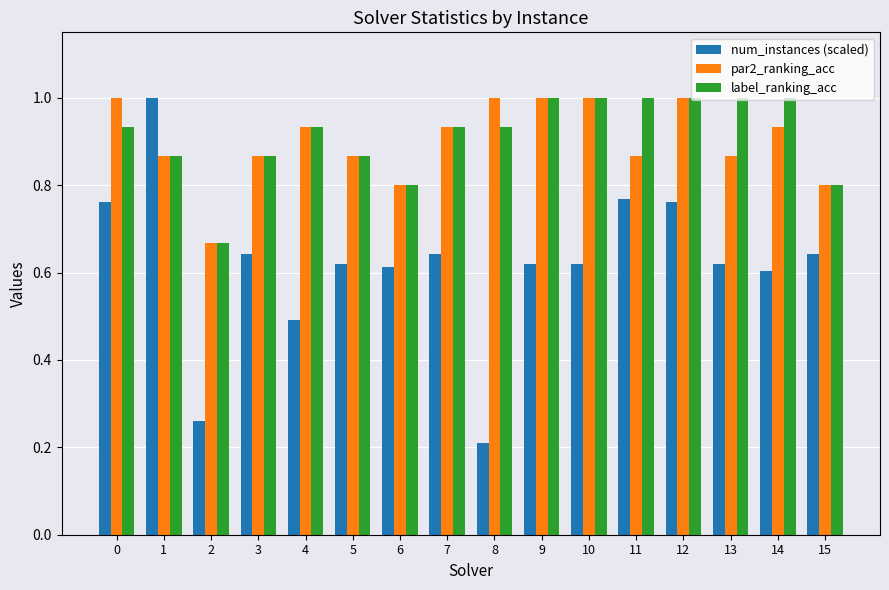

Rank the series at 0 from lowest to highest value.

num_instances (scaled), label_ranking_acc, par2_ranking_acc